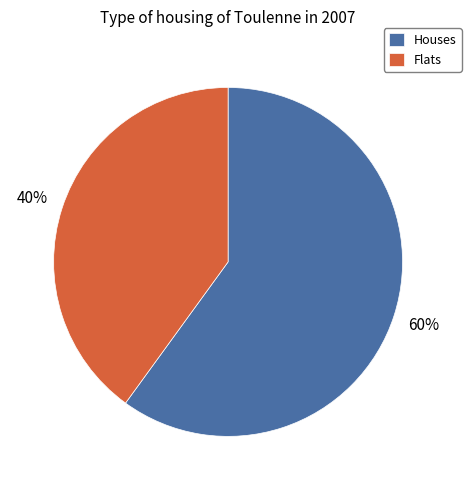

To the nearest percent, what percentage of the pie is Flats?

40%